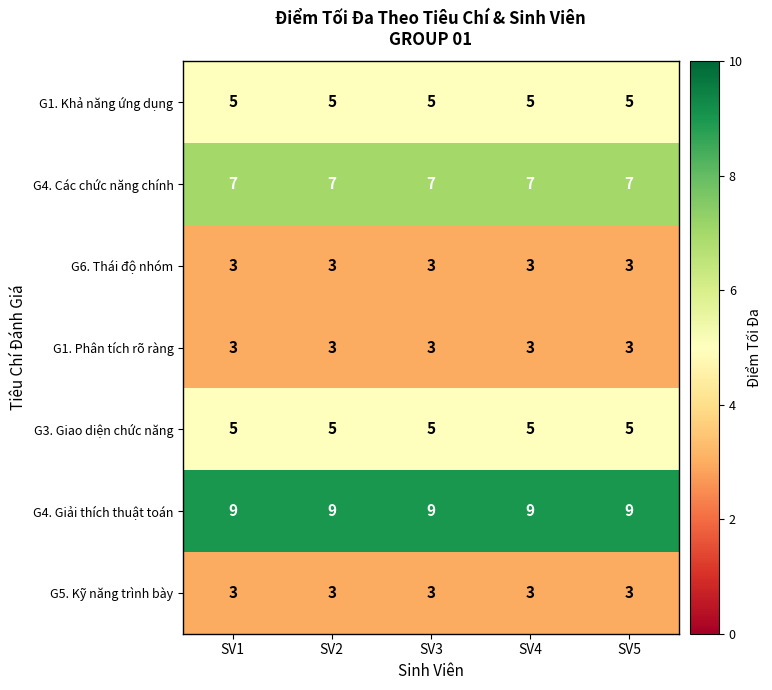

Count the number of categories in the chart.

5